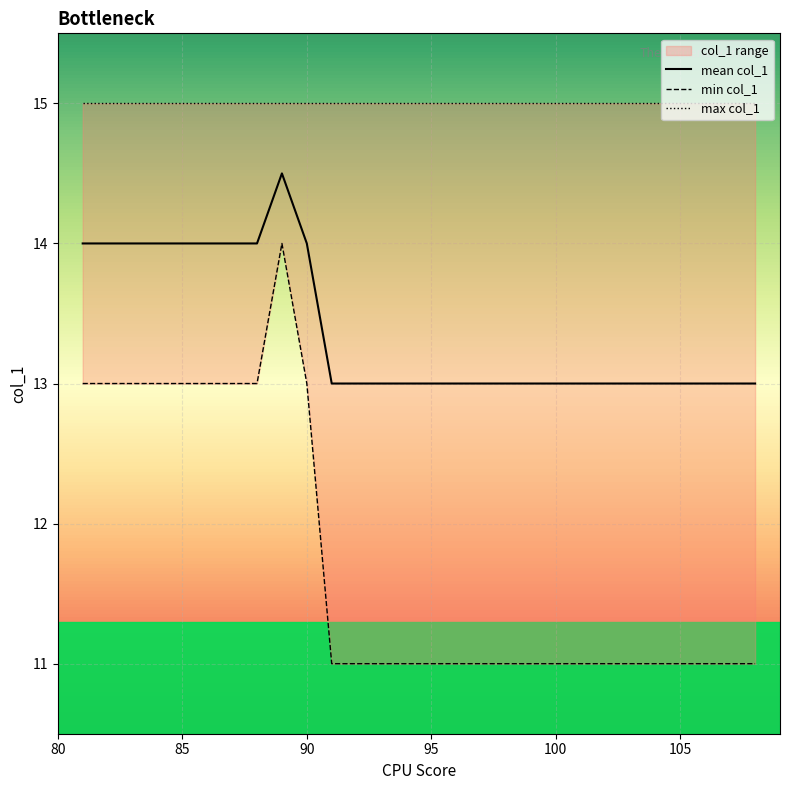

What is the minimum value for mean col_1?

13.0